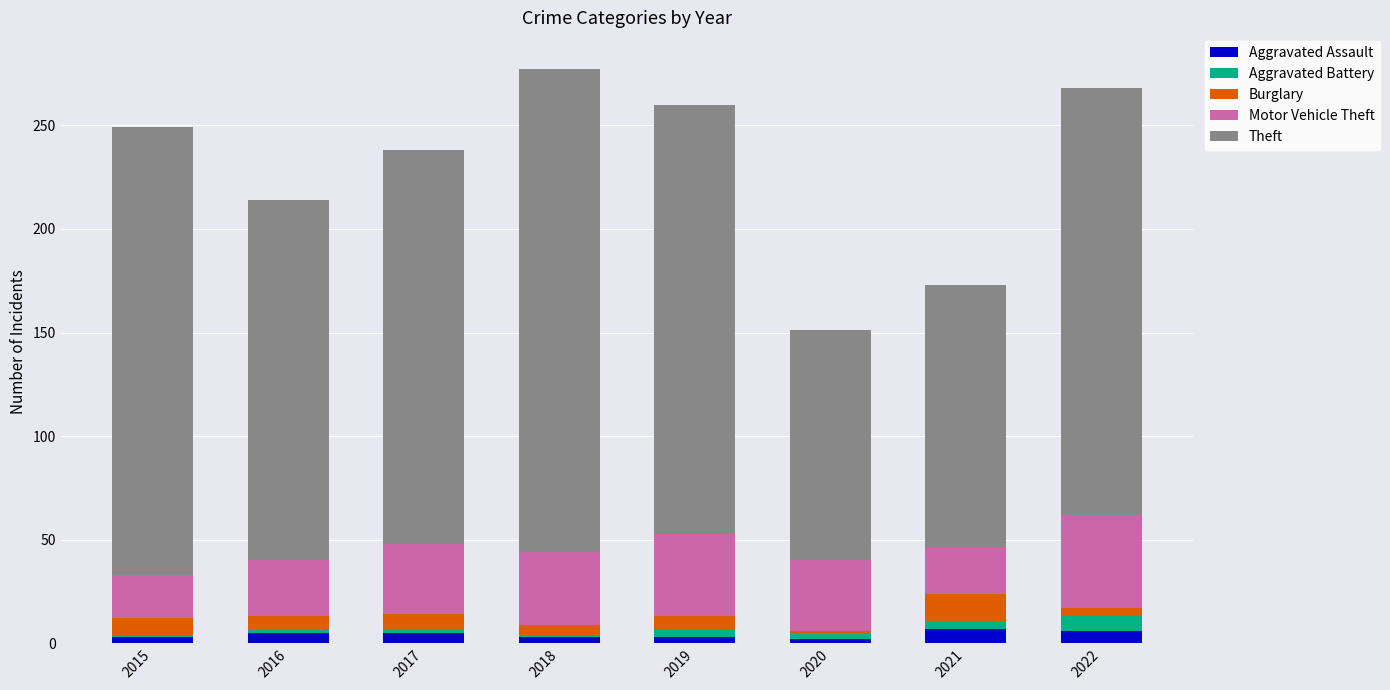

How many bars are there in total?

8